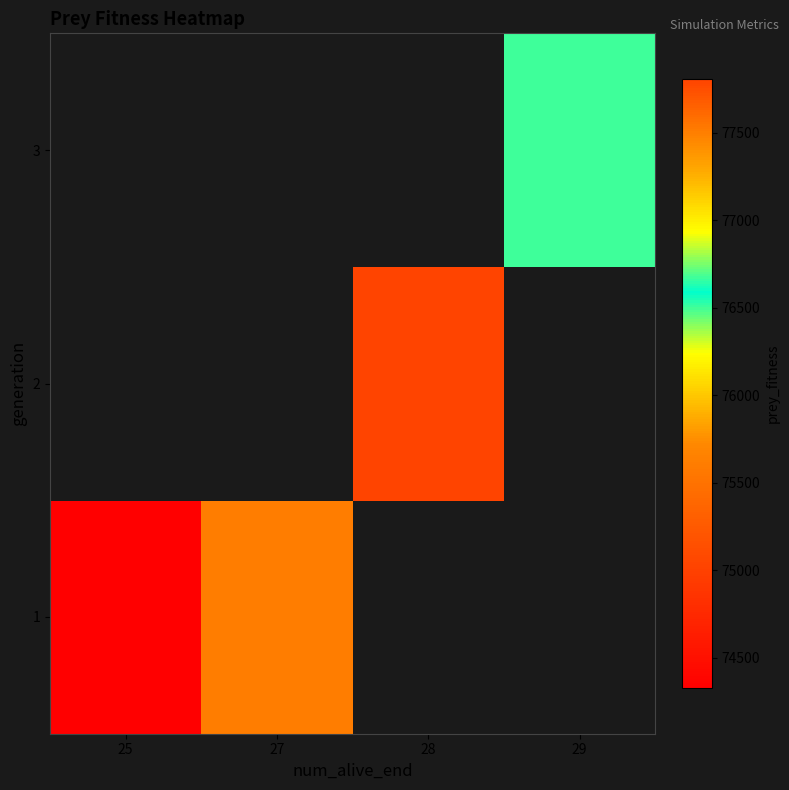

Which has a higher value, 27 or 29?

29